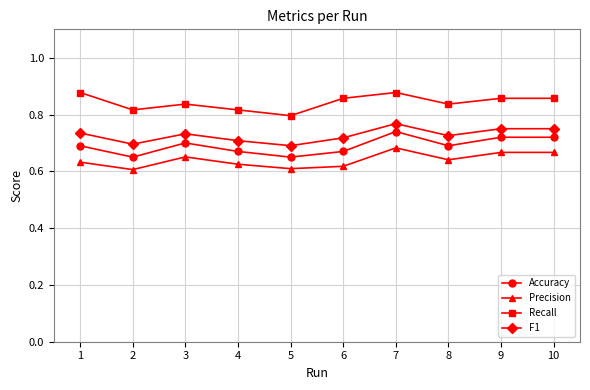

What is the sum of the Recall values at 1 and 6?

1.7